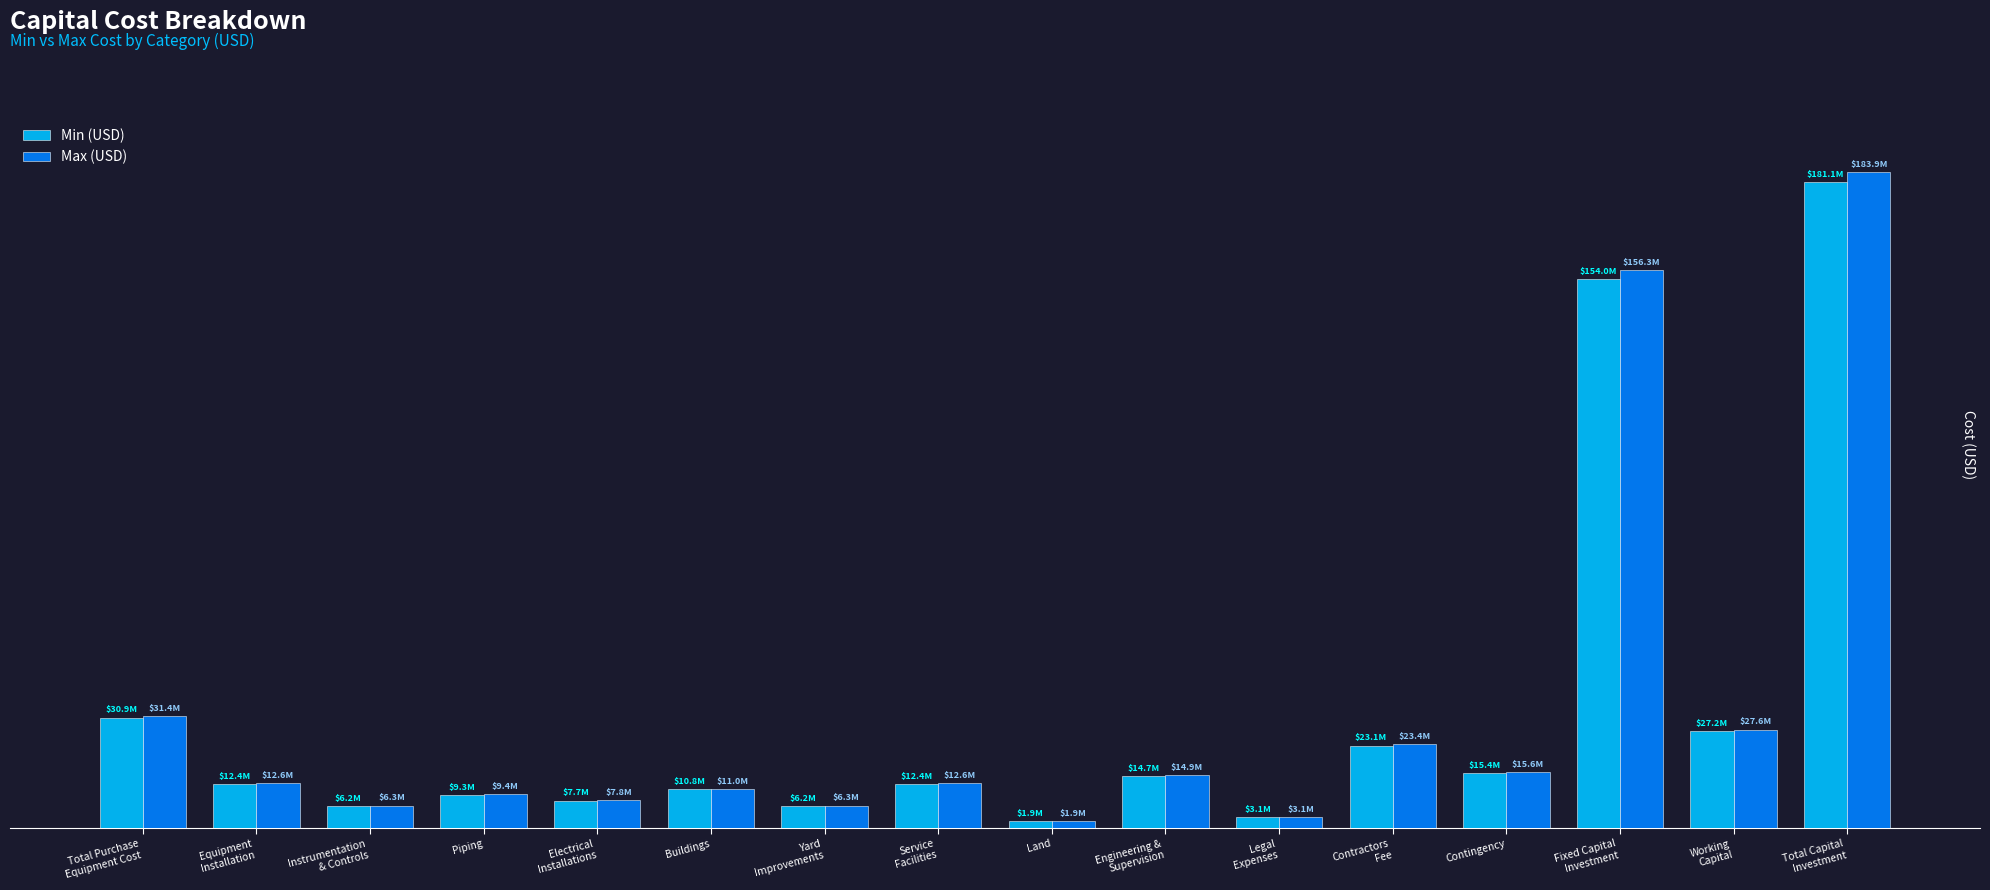

Which series has the largest total across all categories?

Max (USD)